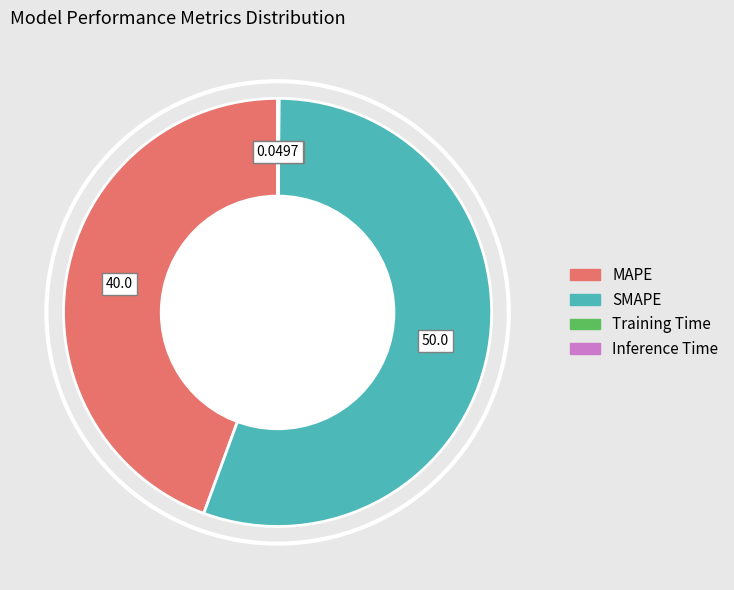

Is MAPE the majority of the pie?

No